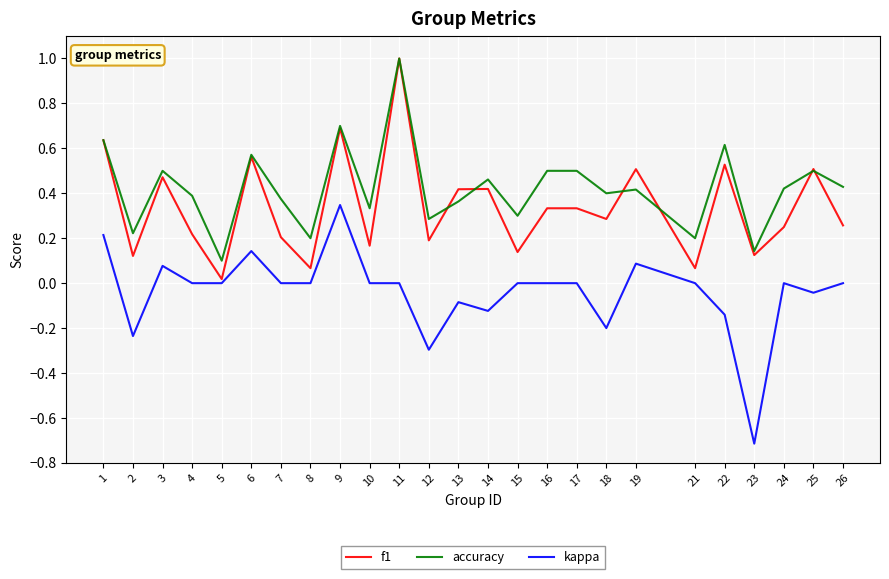

The value of accuracy at 14 is 0.2. True or false?

False